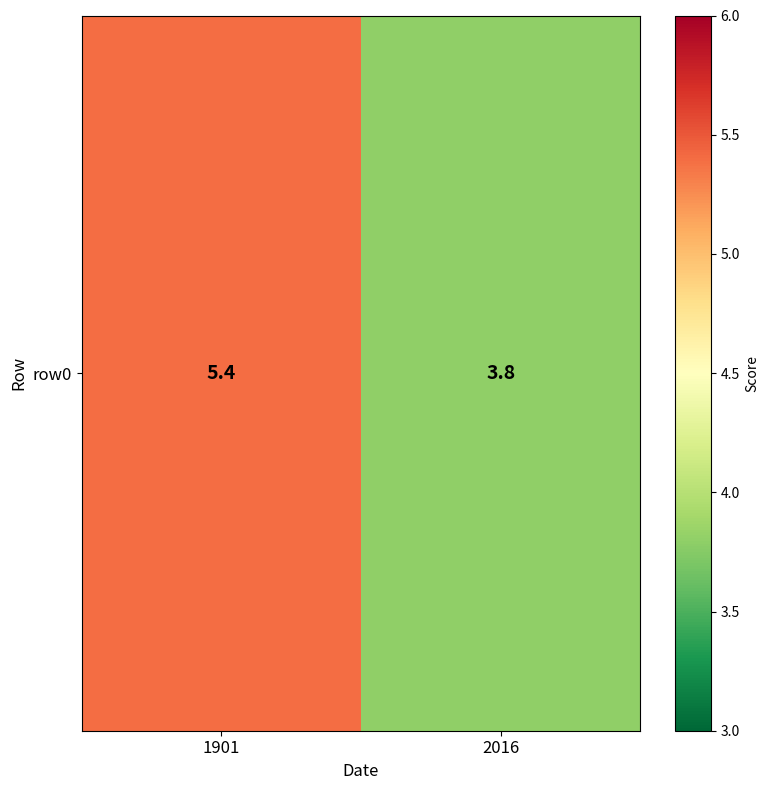

Reading left to right, list all the values displayed in this chart.

1901=5.4	2016=3.8